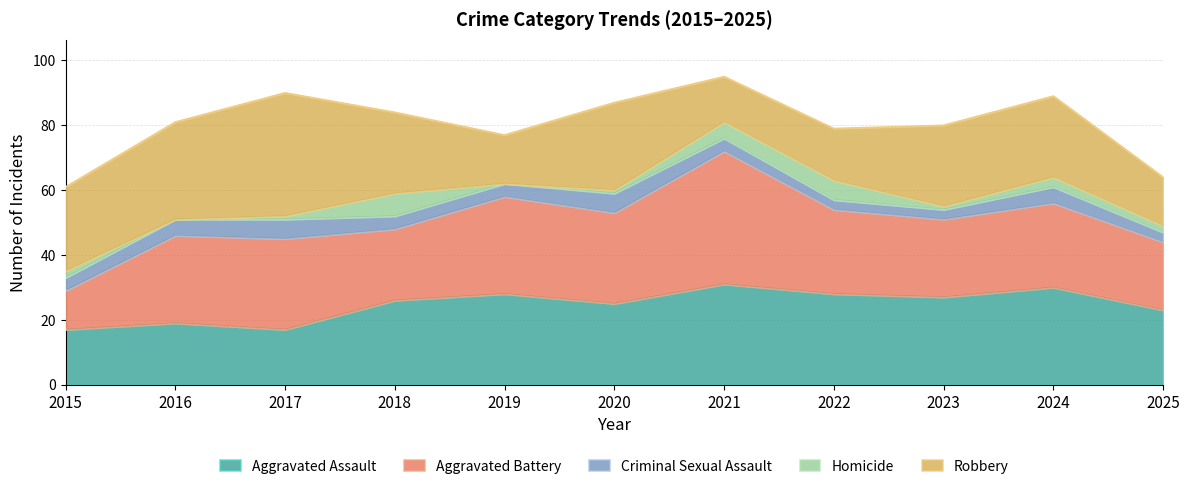

Reading left to right, extract all data points from this chart.

Aggravated Assault: 17	19	17	26	28	25	31	28	27	30	23
Aggravated Battery: 12	27	28	22	30	28	41	26	24	26	21
Criminal Sexual Assault: 4	5	6	4	4	6	4	3	3	5	3
Homicide: 2	0	1	7	0	1	5	6	1	3	2
Robbery: 26	30	38	25	15	27	14	16	25	25	15